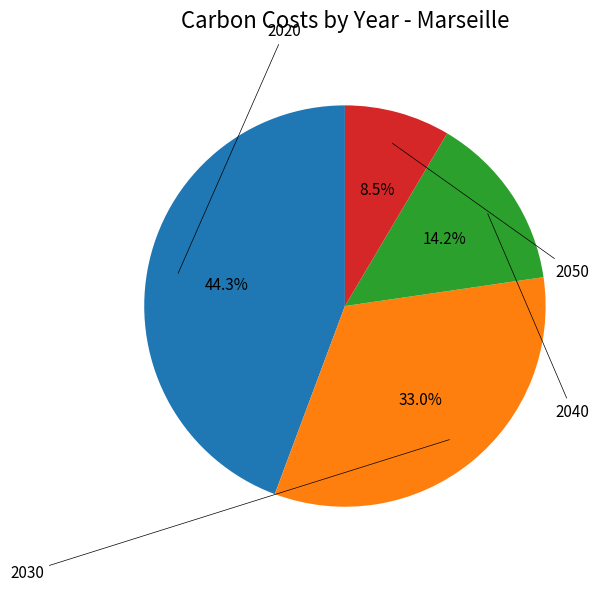

Is there any slice that represents more than half of the pie?

No